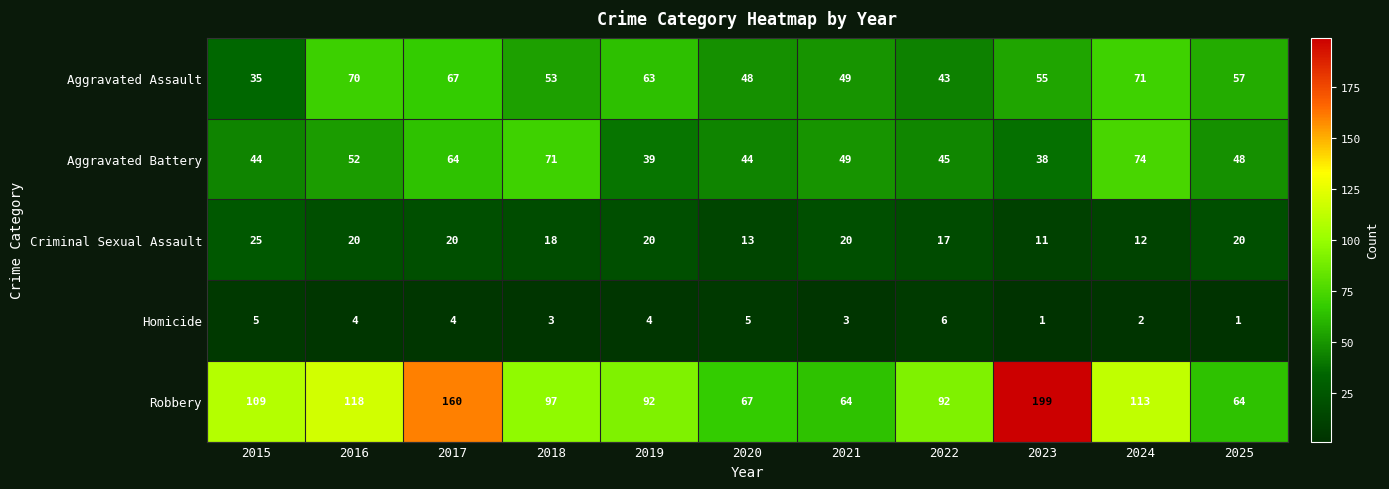

What is the spread (max minus min) of values at 2018?

94